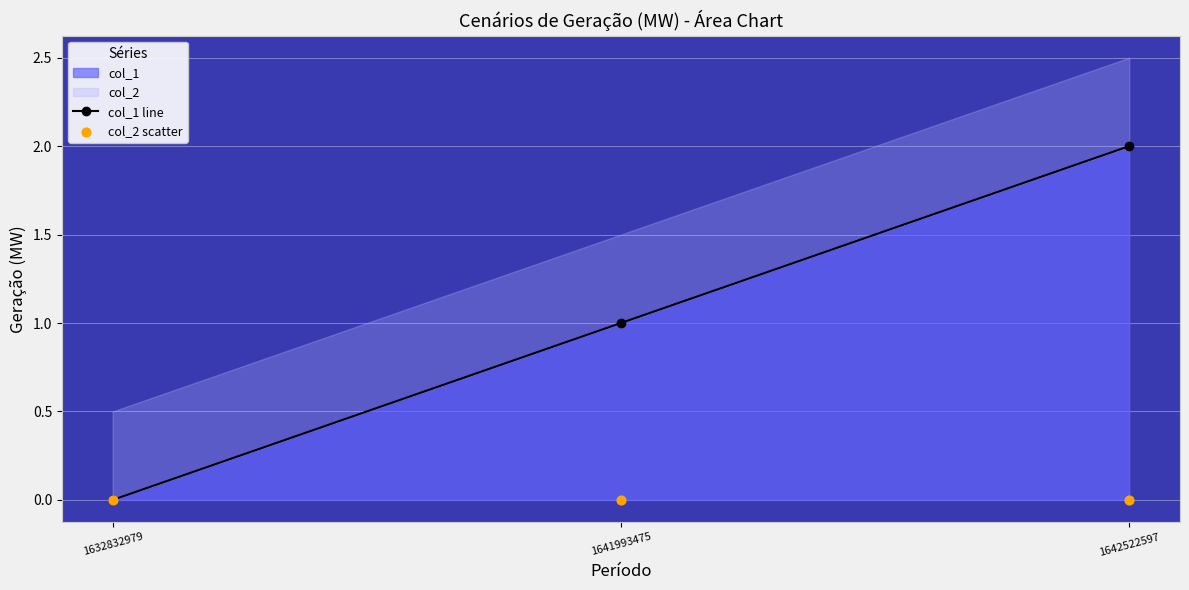

At how many categories does at least one series exceed 1?

1